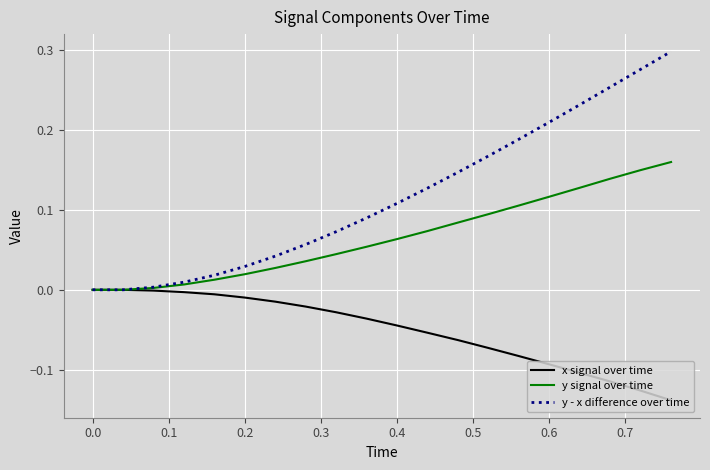

What is the sum of all y - x difference over time values?

2.3